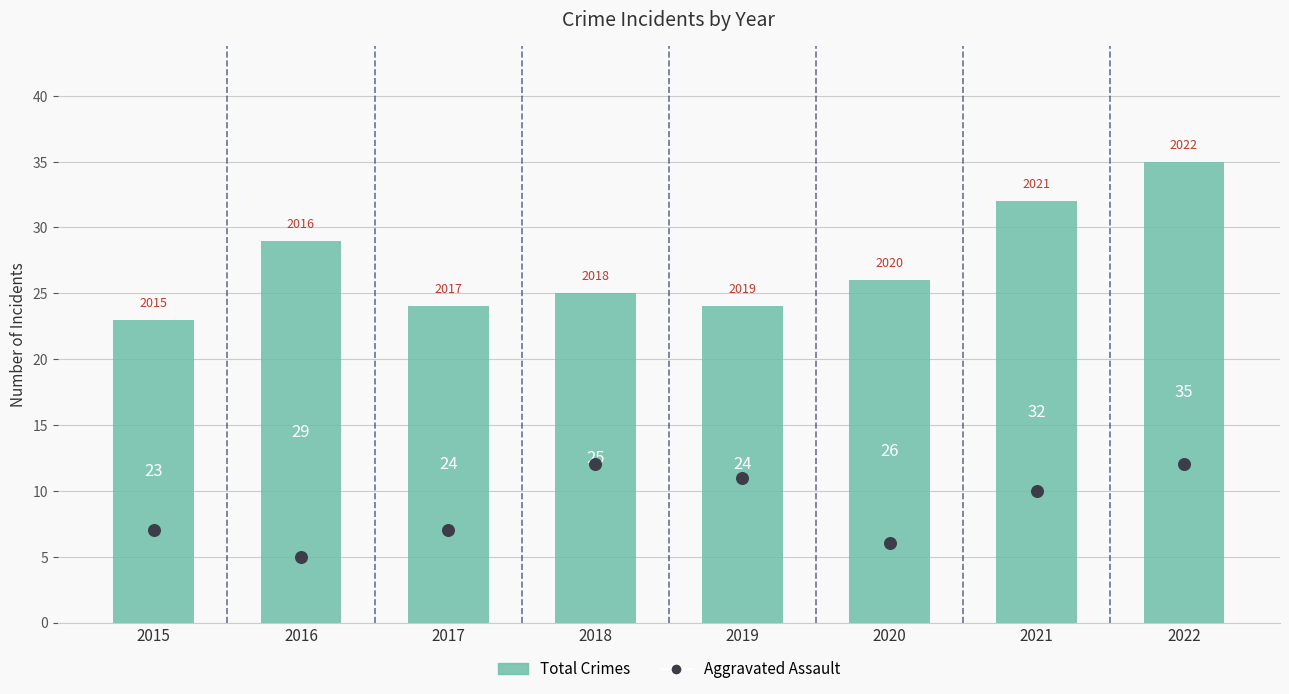

At which category is the sum across all series the highest?

2022